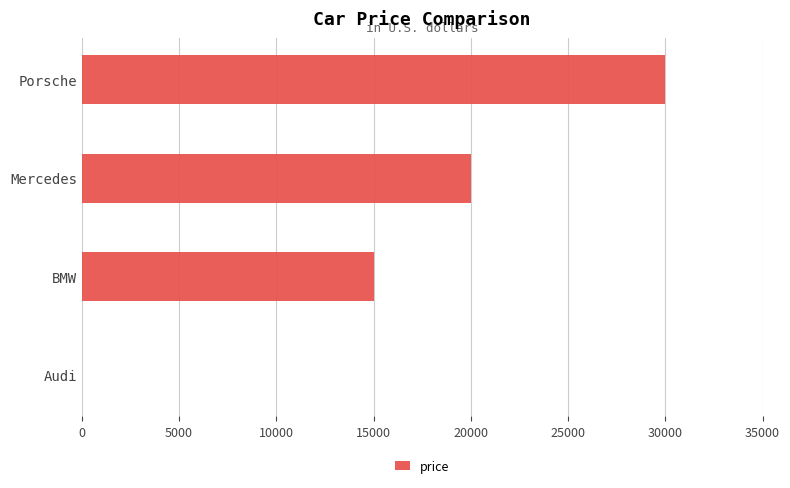

What is the greatest value displayed?

30000